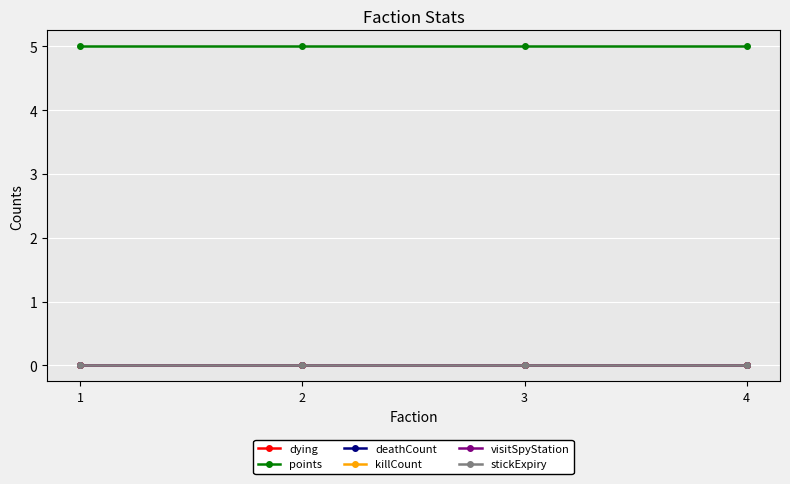

Reading right to left, list all the values displayed in this chart.

dying: 4=0	3=0	2=0	1=0
points: 4=5	3=5	2=5	1=5
deathCount: 4=0	3=0	2=0	1=0
killCount: 4=0	3=0	2=0	1=0
visitSpyStation: 4=0	3=0	2=0	1=0
stickExpiry: 4=0	3=0	2=0	1=0